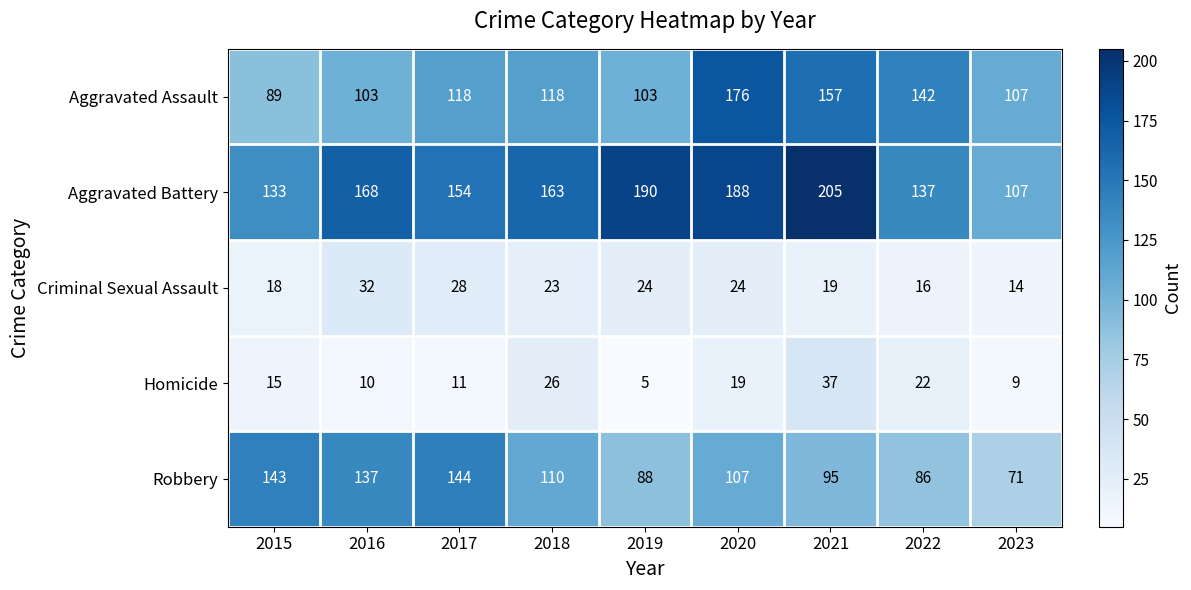

How many values in the Aggravated Assault series are below 118?

4